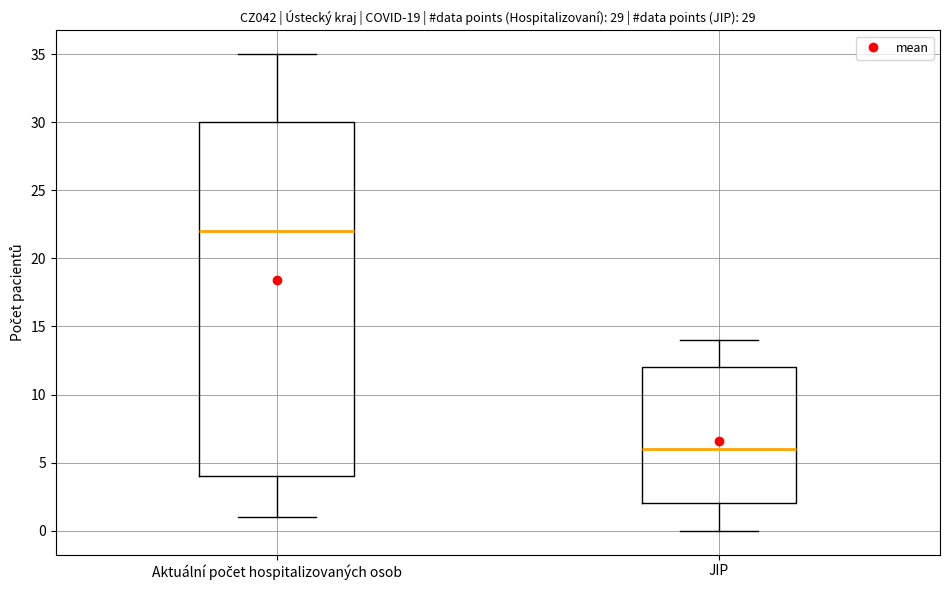

Which box has the highest median line?

Aktuální počet hospitalizovaných osob